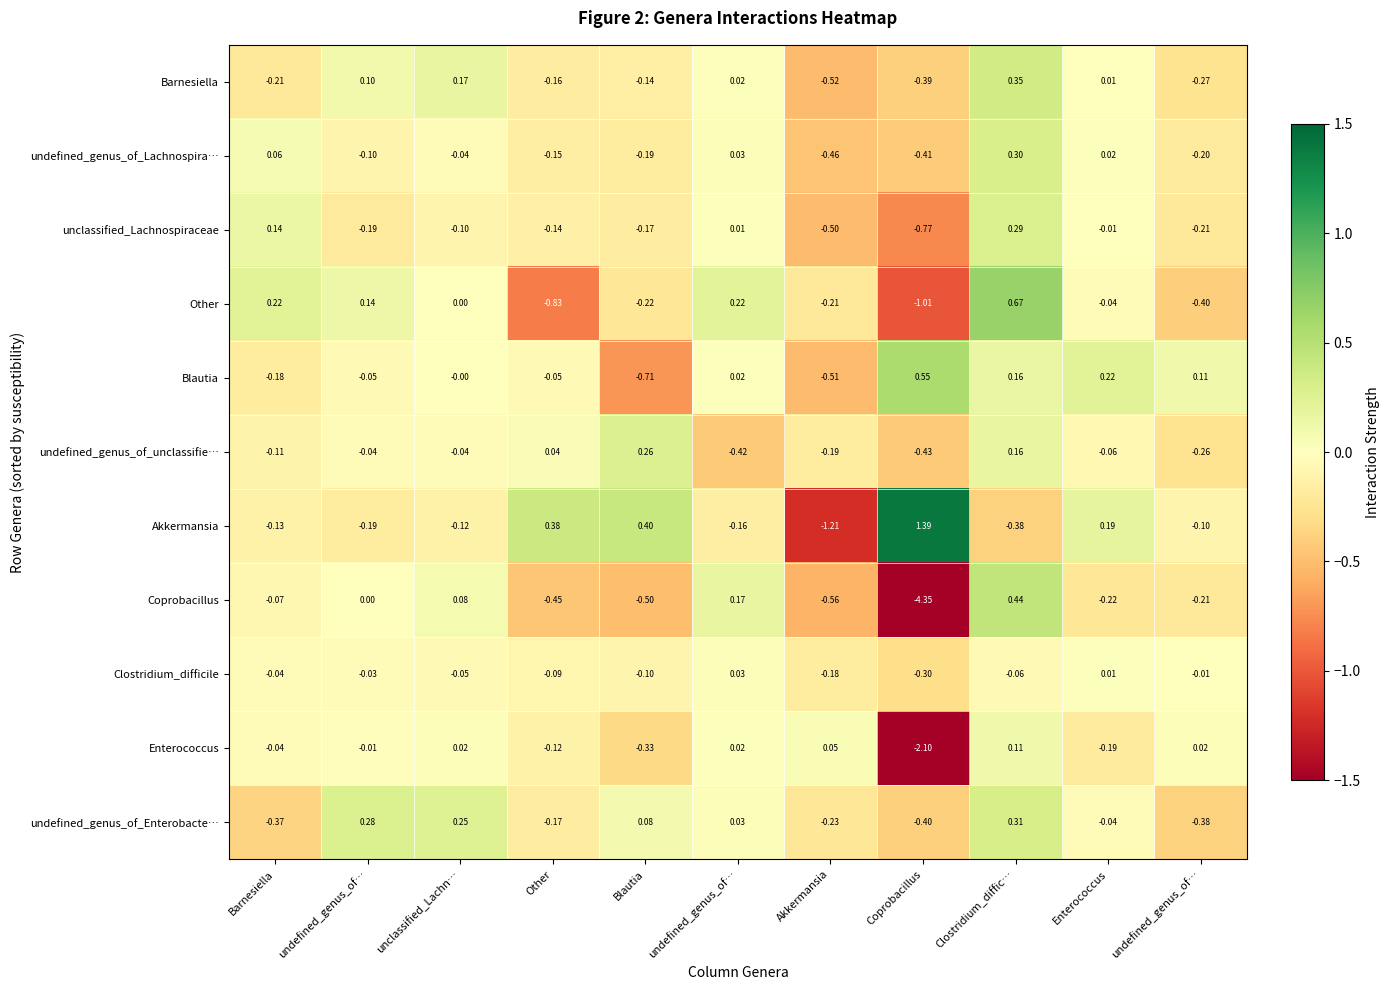

How many data points in undefined_genus_of_unclassifie… are above 0?

3